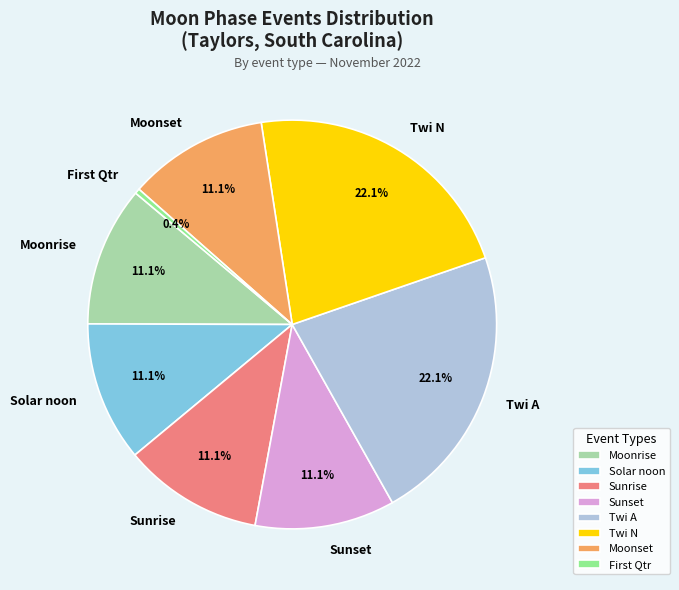

Is there any slice that represents more than half of the pie?

No